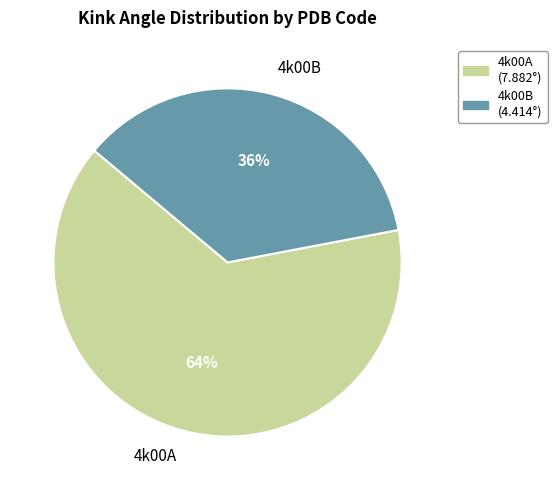

To the nearest percent, what is the difference between the largest and smallest slice percentages?

28%